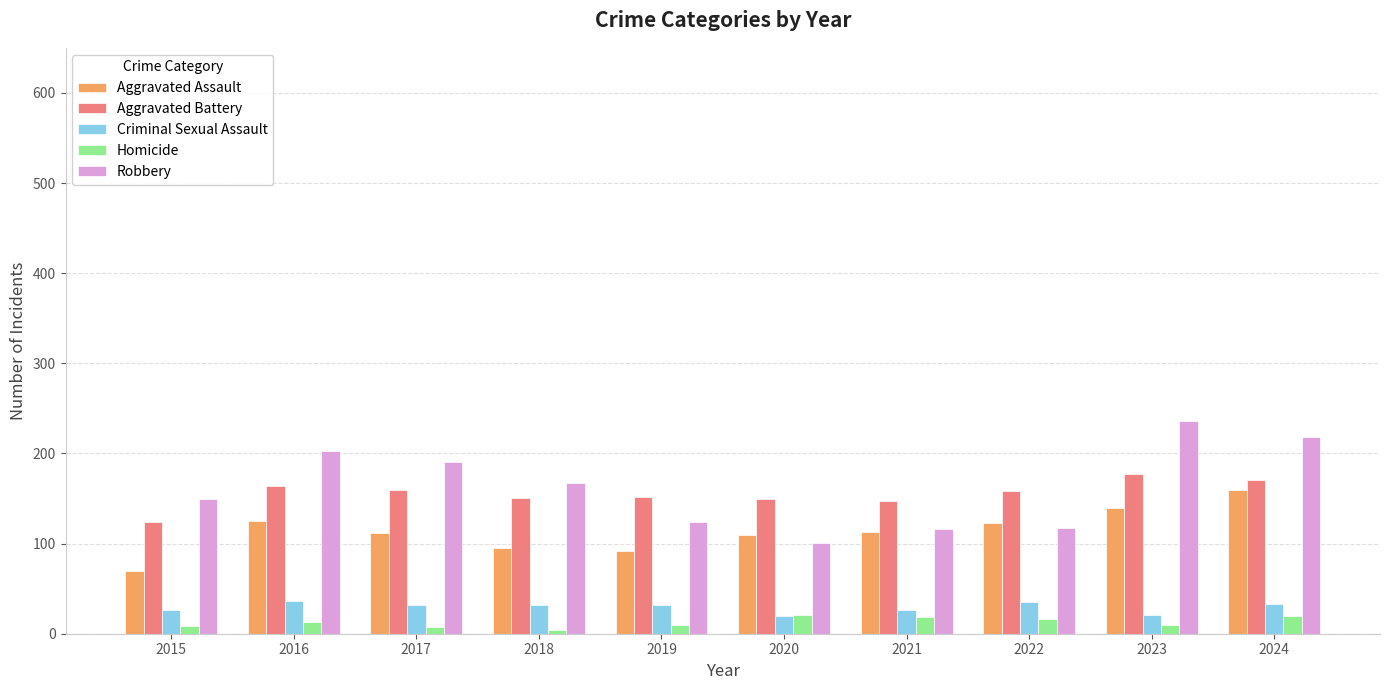

What is the spread (max minus min) of values at 2024?

198